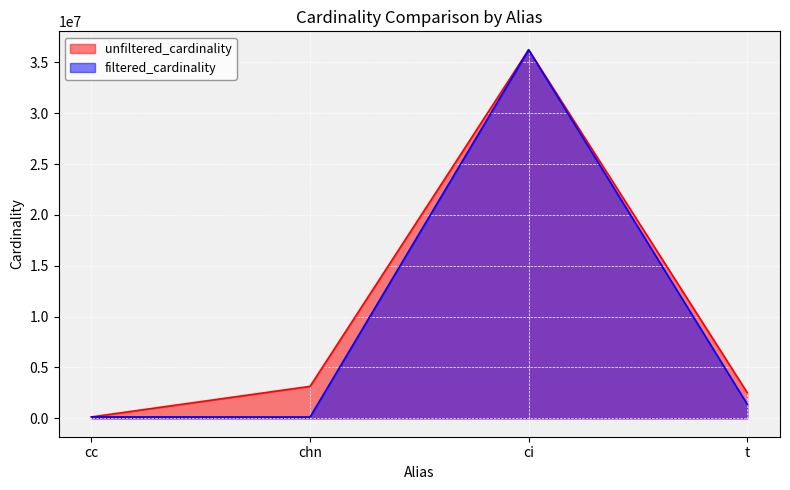

What is the sum of the filtered_cardinality values at chn and cc?

261017